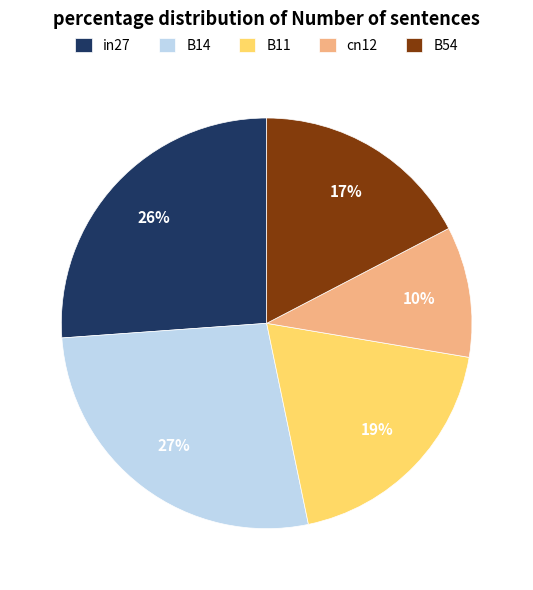

How many segments does this pie chart have?

5